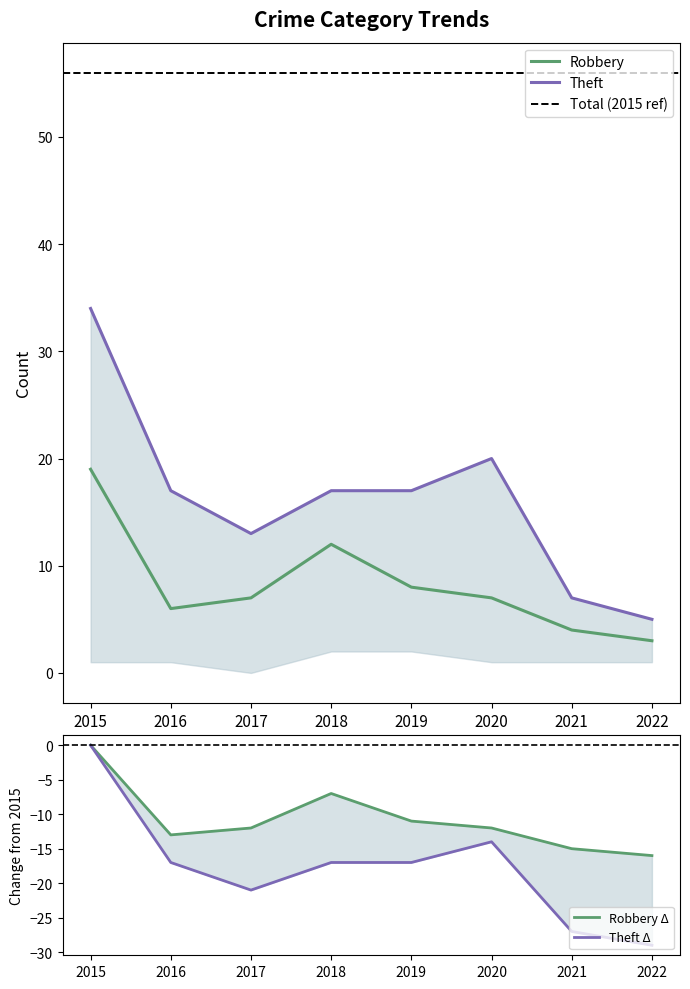

Between 2018 and 2021, which series saw the biggest shift?

Theft